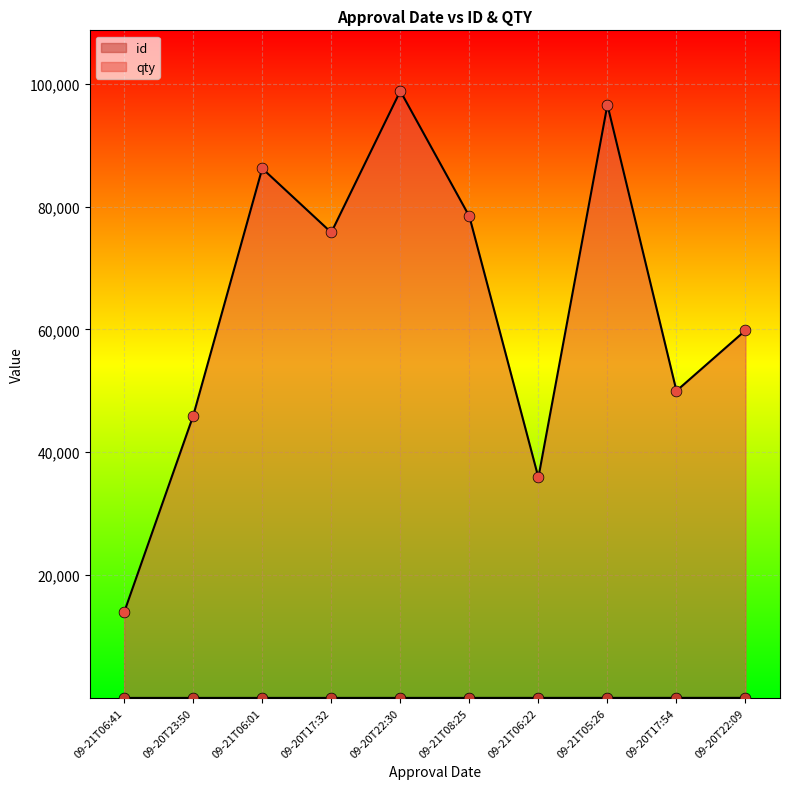

At how many categories does at least one series exceed 20397?

9